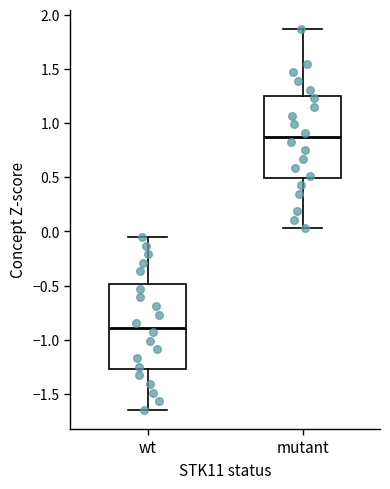

Reading left to right, transcribe this box plot: for each box, give where its median line is, the range the box spans, and where its two whiskers end, as read against the y-axis. The values are not printed on the chart, so give them approximately, as read against the axis.

wt: median -0.90, box -1.25 to -0.50, whiskers -1.65 to -0.05
mutant: median 0.85, box 0.50 to 1.25, whiskers 0.05 to 1.85